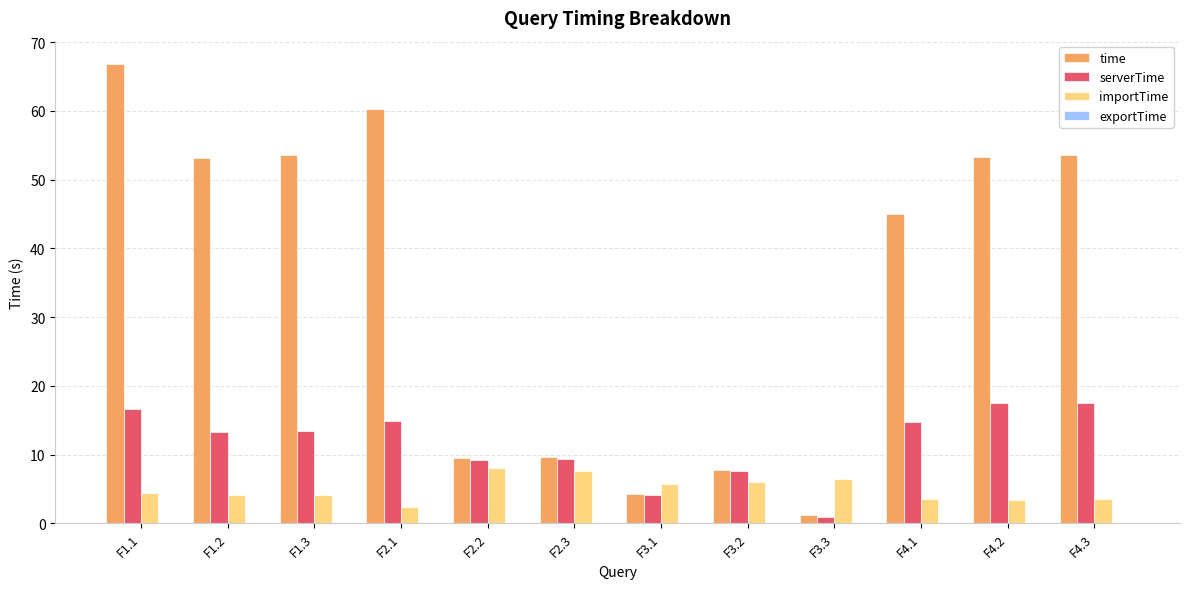

At which category does the chart reach its peak across all series?

F1.1